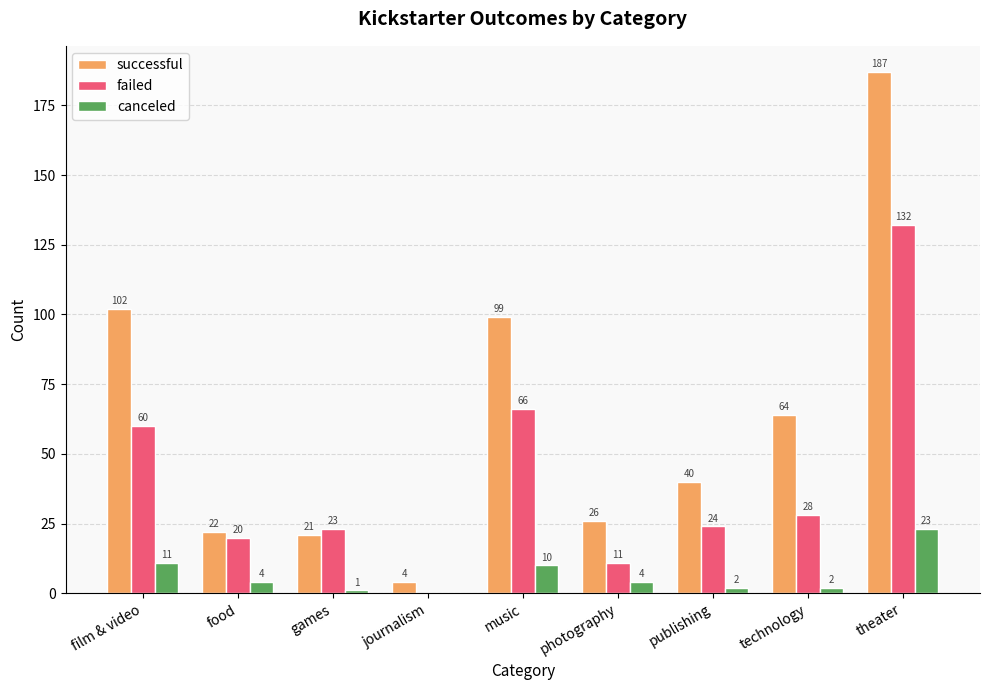

What value does the successful series have at technology, to the nearest 5?

65